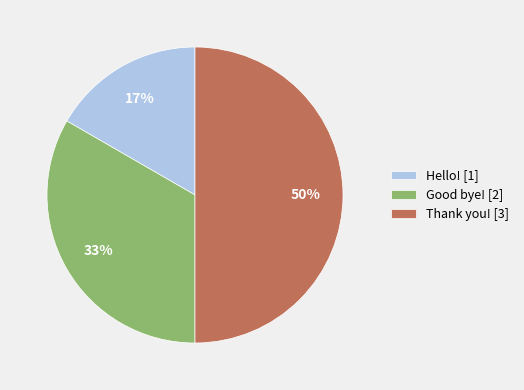

To the nearest percent, what is the combined percentage of Thank you! and Good bye!?

83%